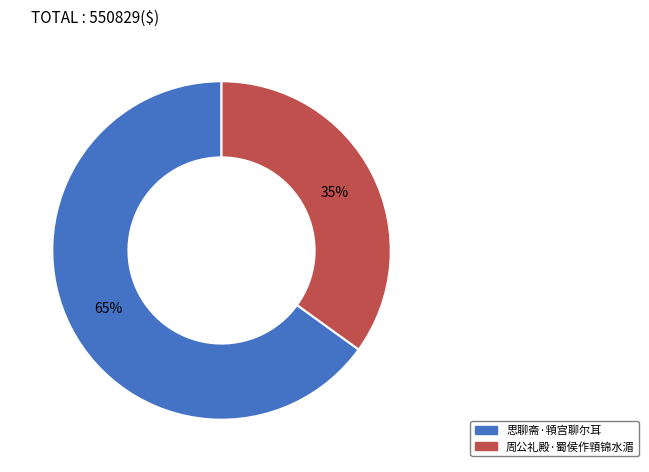

How many segments does this pie chart have?

2